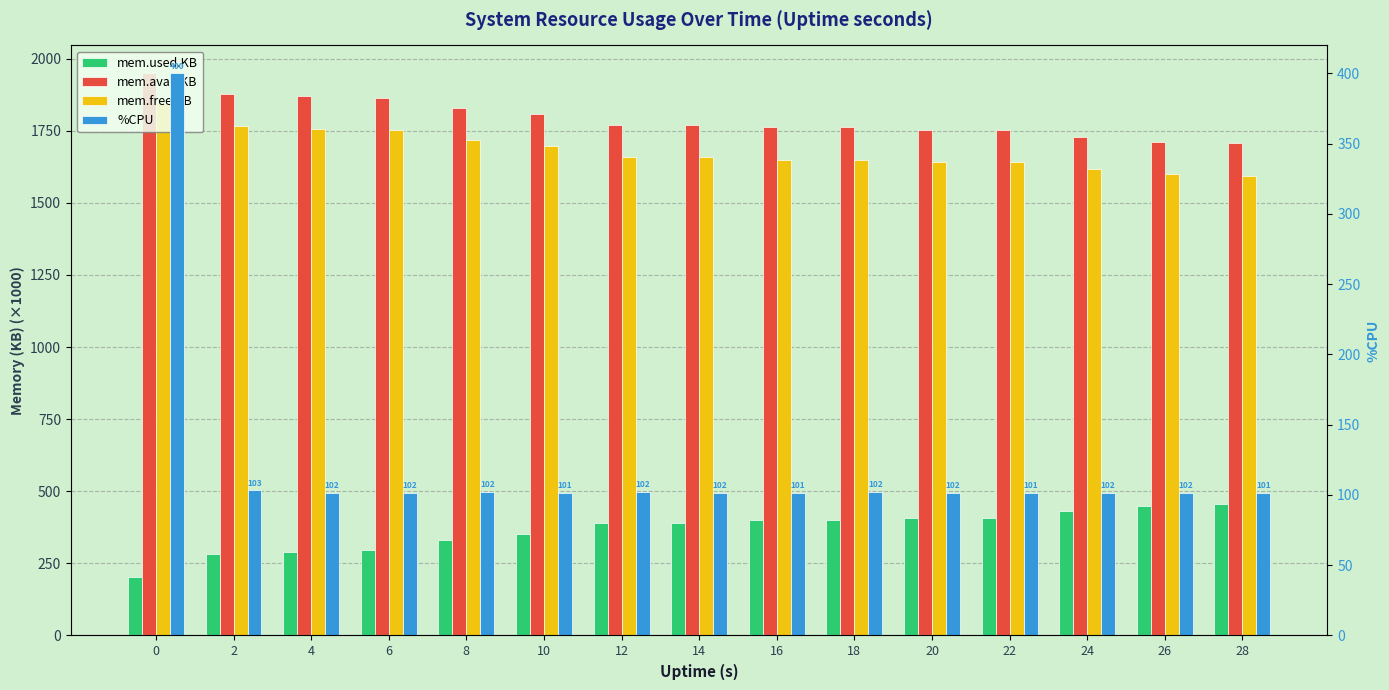

Where is mem.avail.KB nearest to the value 1827?

8